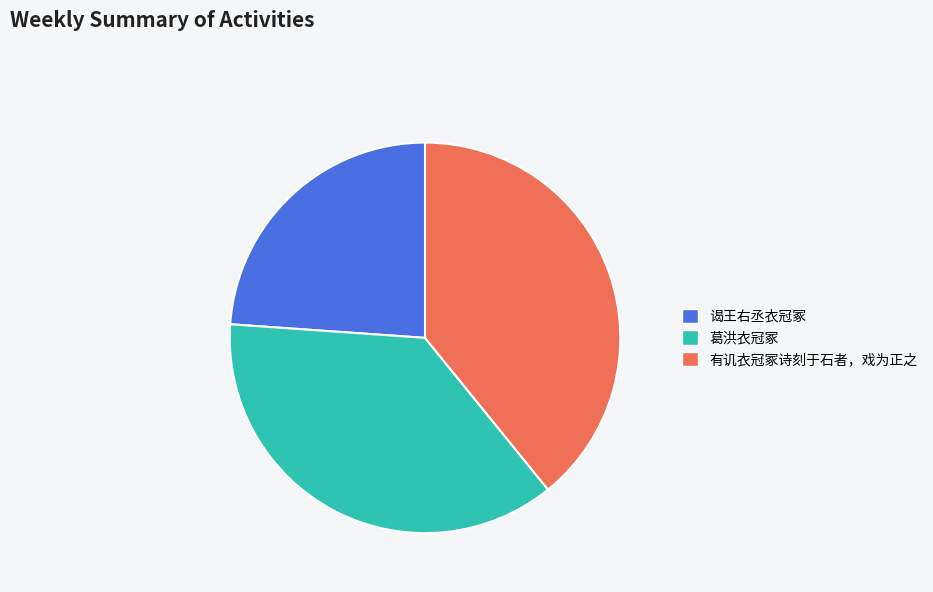

Does 谒王右丞衣冠冢 account for over 50% of the chart?

No